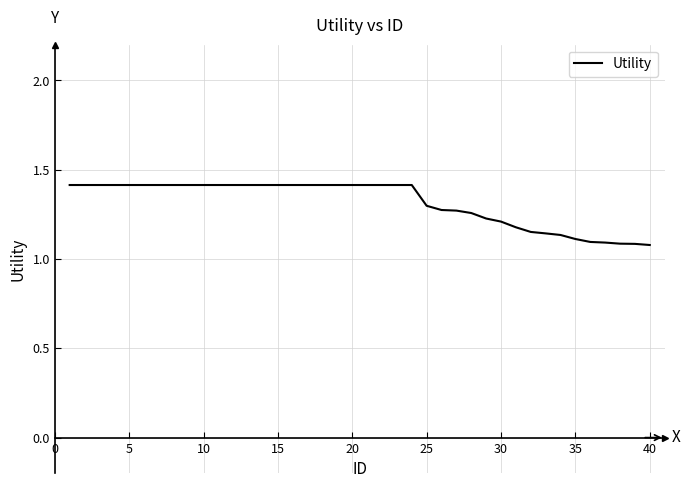

What is the difference between the maximum and minimum values?

0.3